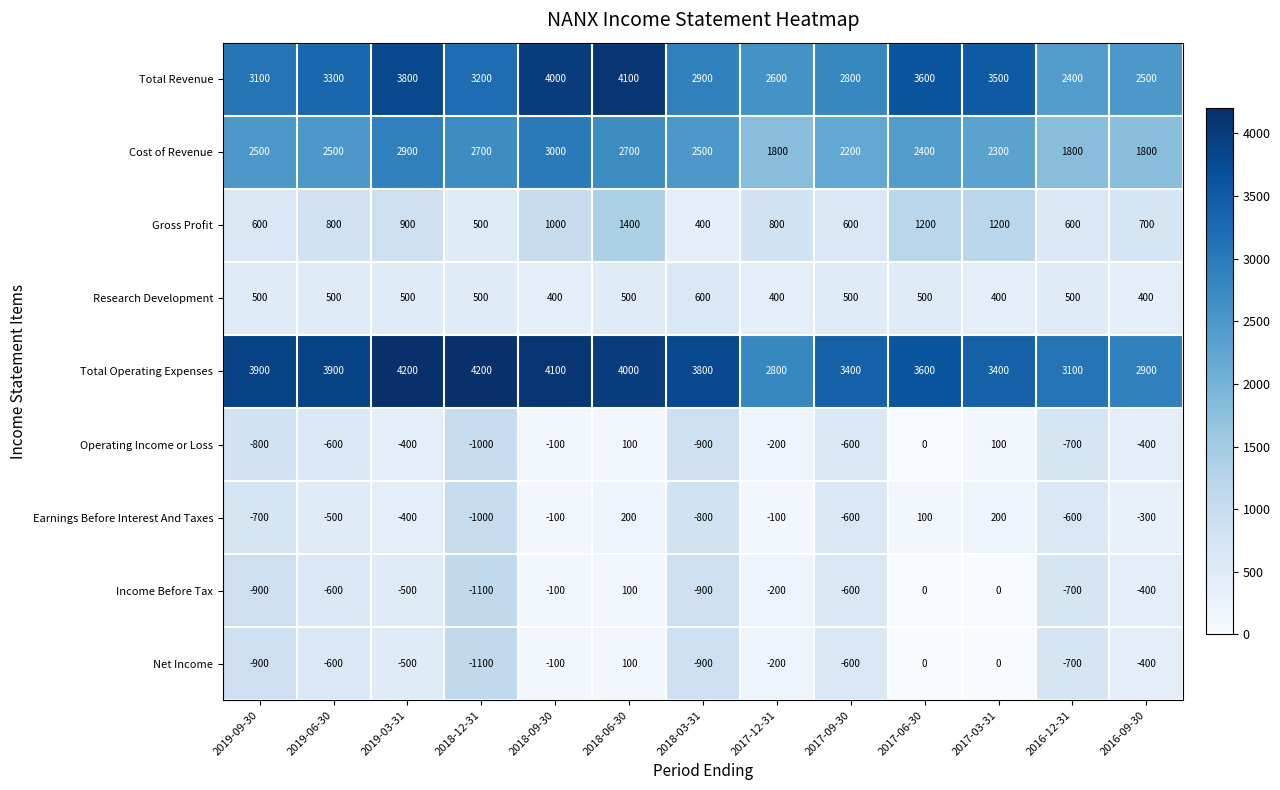

Which series has the largest total across all categories?

Total Operating Expenses